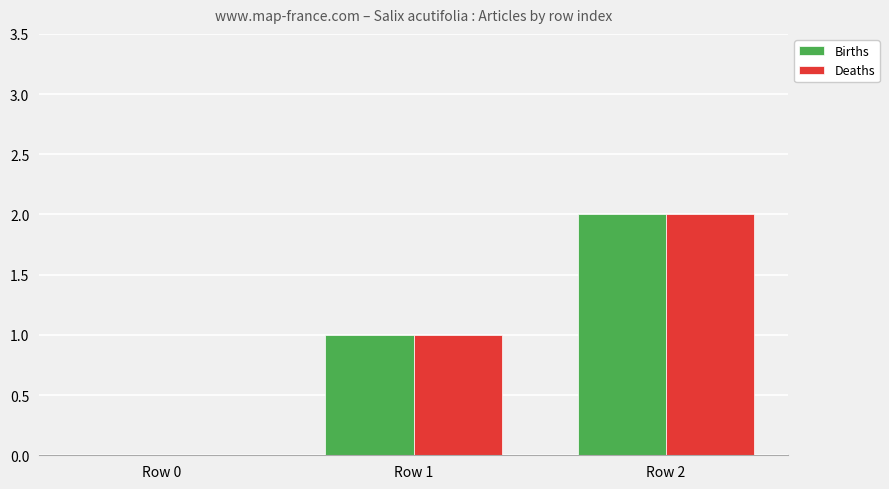

Reading left to right, list all the values displayed in this chart.

Births: Row 0=0	Row 1=1	Row 2=2
Deaths: Row 0=0	Row 1=1	Row 2=2